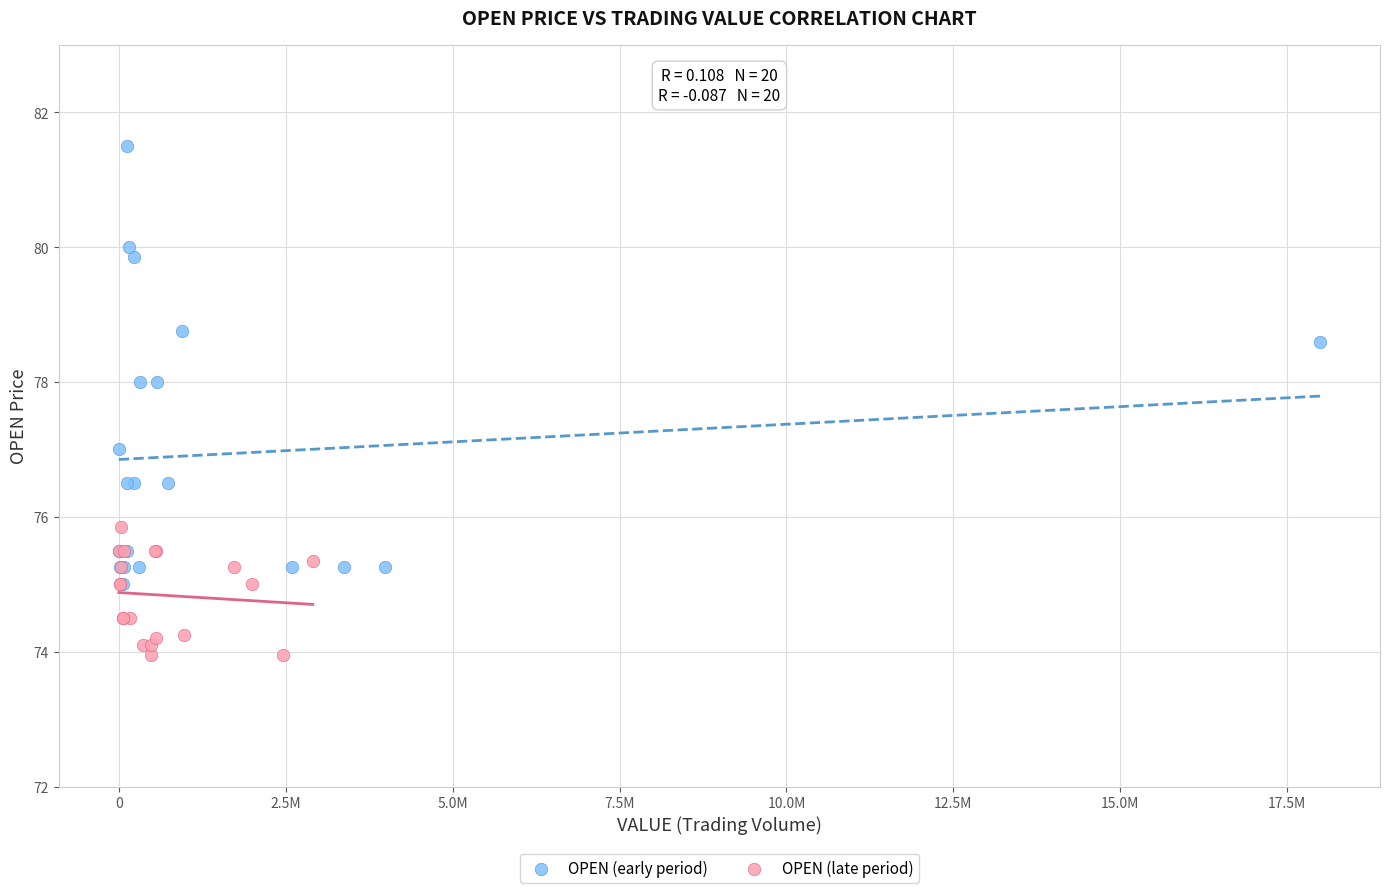

What are all the series names shown in the legend?

OPEN (early period), OPEN (late period)